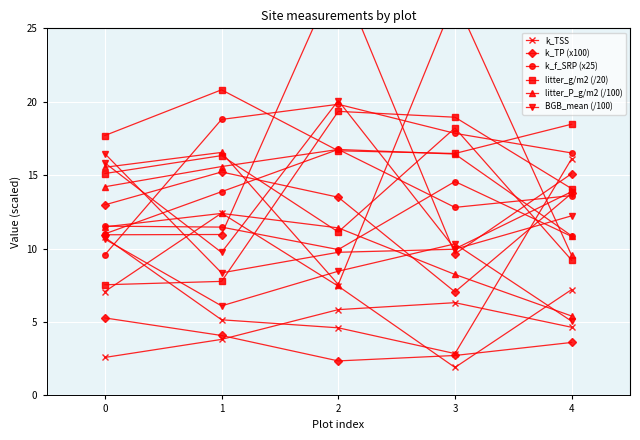

What is the value of the k_f_SRP (x25) point at the 5th from the left?

16.5